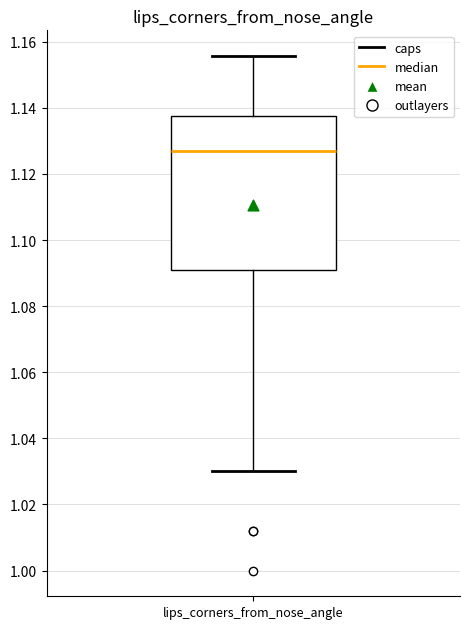

Transcribe this box plot: give where the median line is, the range the box spans, and where the two whiskers end, as read against the y-axis. The values are not printed on the chart, so give them approximately, as read against the axis.

median 1.126, box 1.092 to 1.138, whiskers 1.030 to 1.156